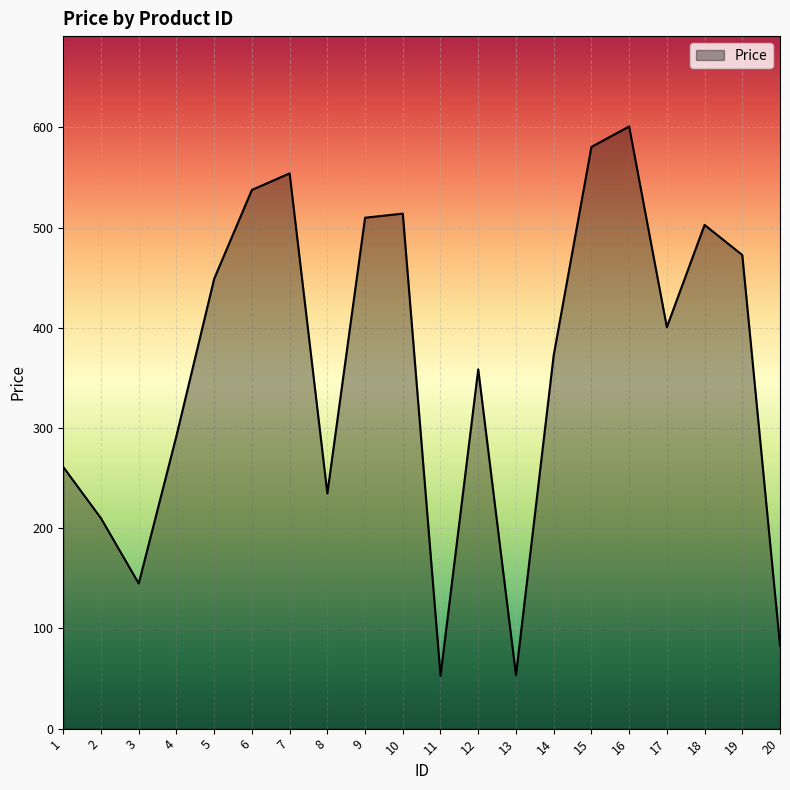

What is the minimum value shown in the chart?

52.8